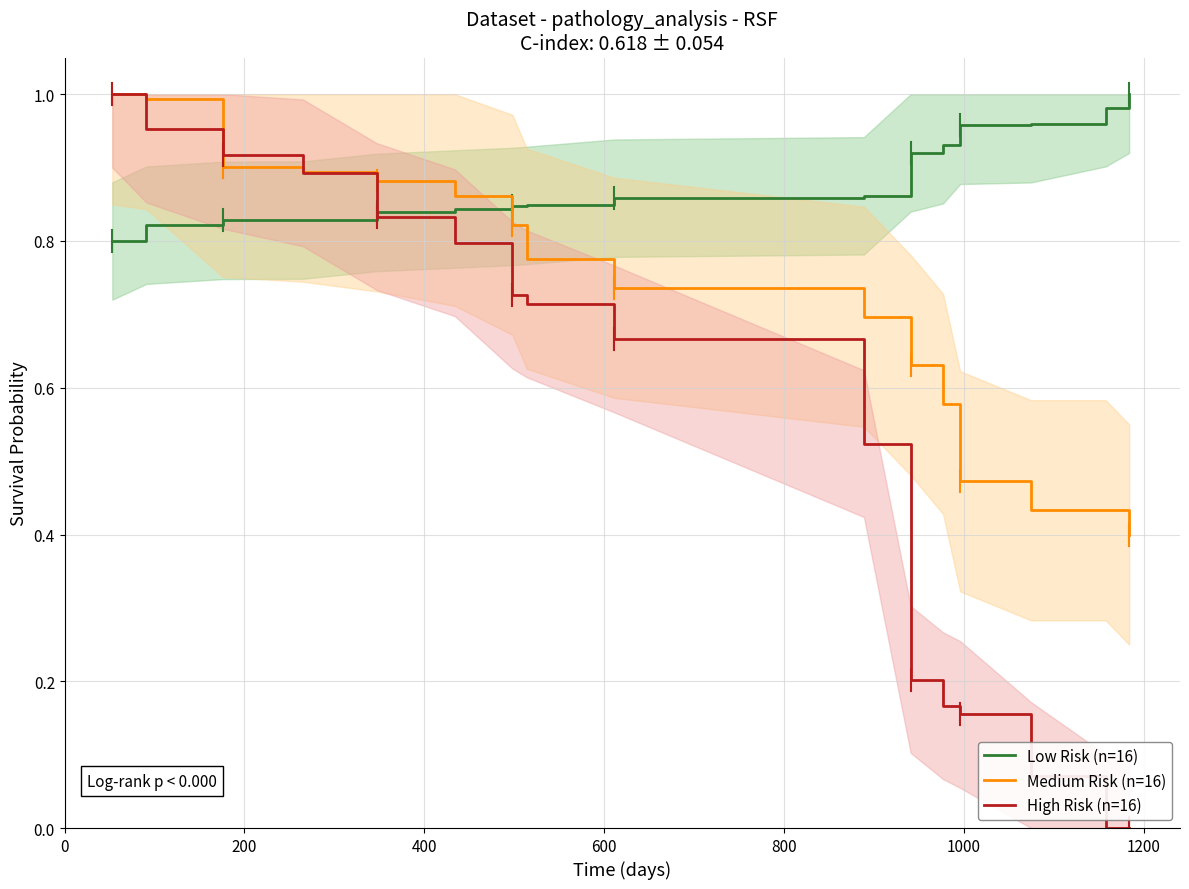

Is this an area chart (filled region under the line)?

No